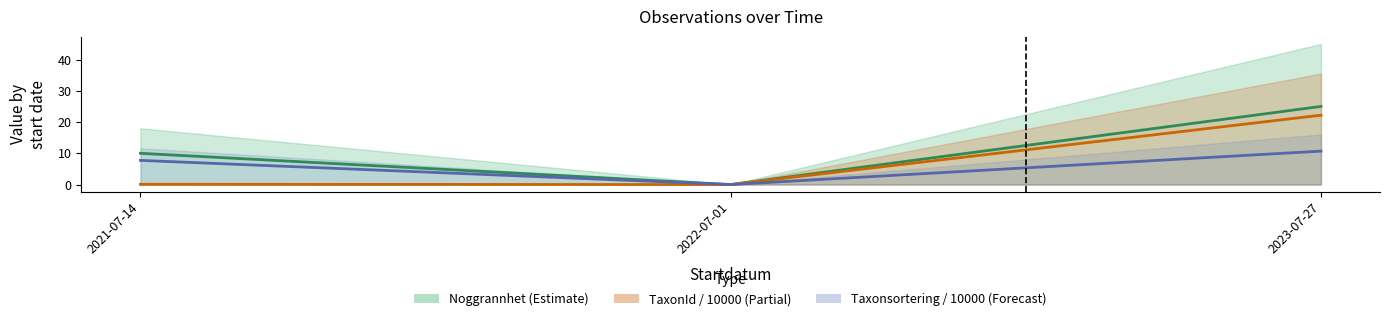

How many positive values does the Taxonsortering / 10000 series have?

2